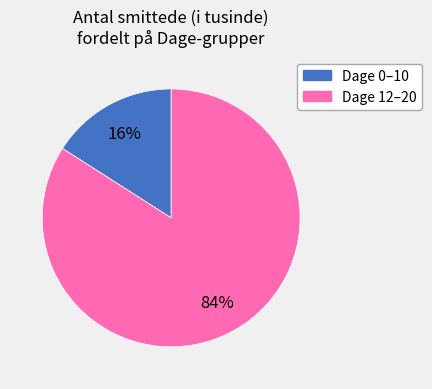

Is there a majority slice in this chart?

Yes